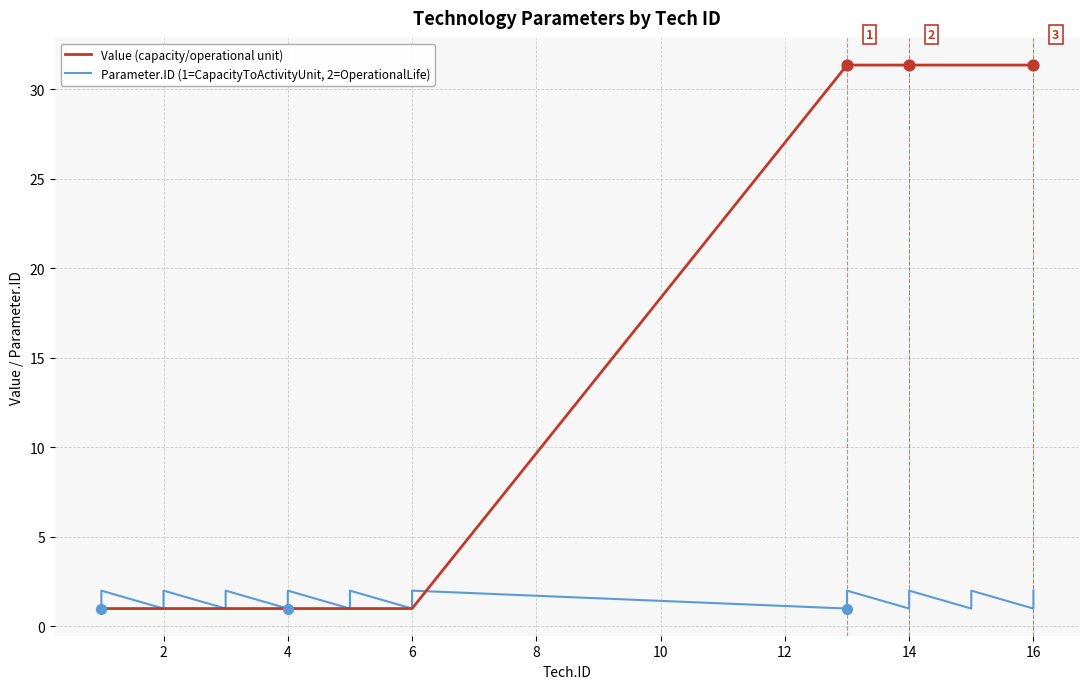

What are all the series names shown in the legend?

Value (capacity/operational unit), Parameter.ID (1=CapacityToActivityUnit, 2=OperationalLife)